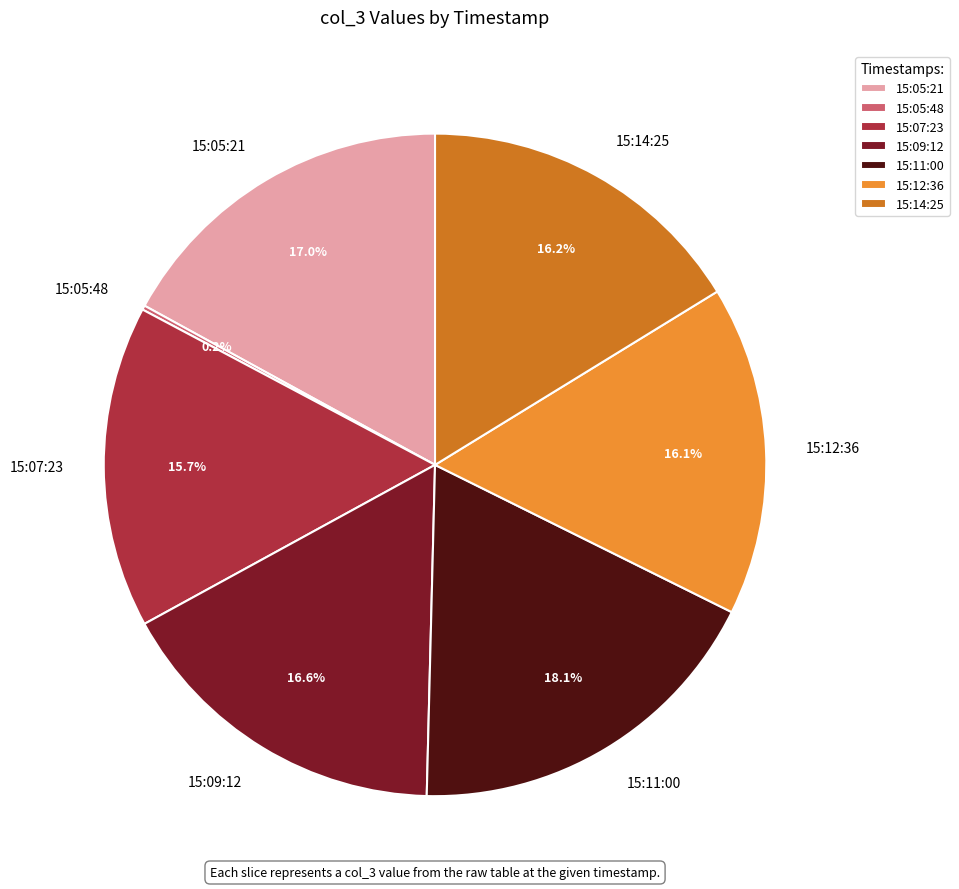

To the nearest percent, what portion does 15:09:12 represent?

17%